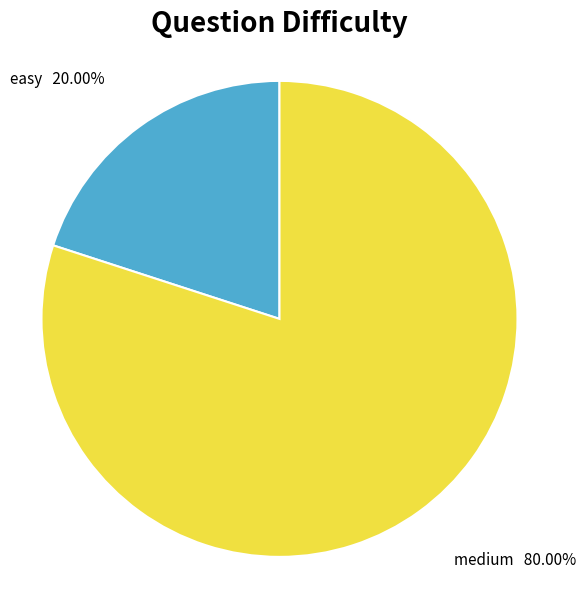

Rank the categories by value from highest to lowest.

medium, easy